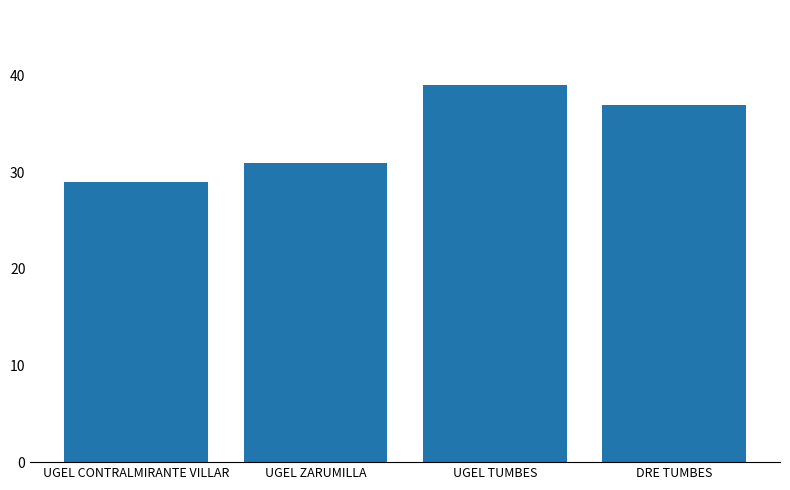

How many values are below 37?

2